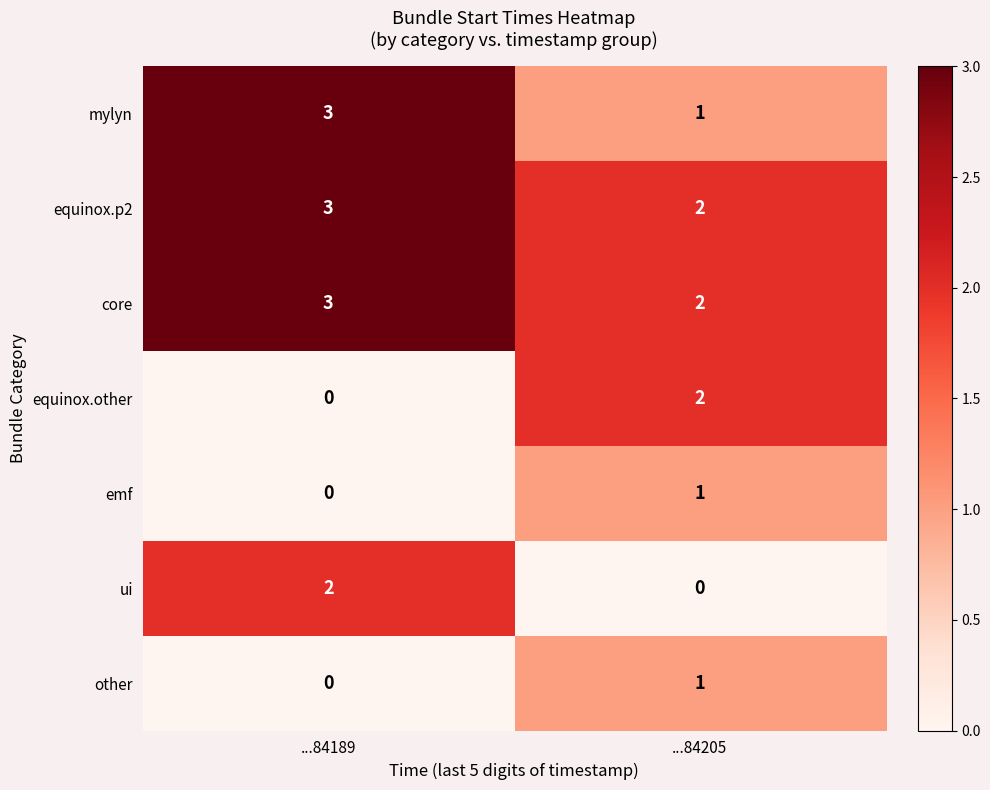

What is the total value across all series at ...84205?

9